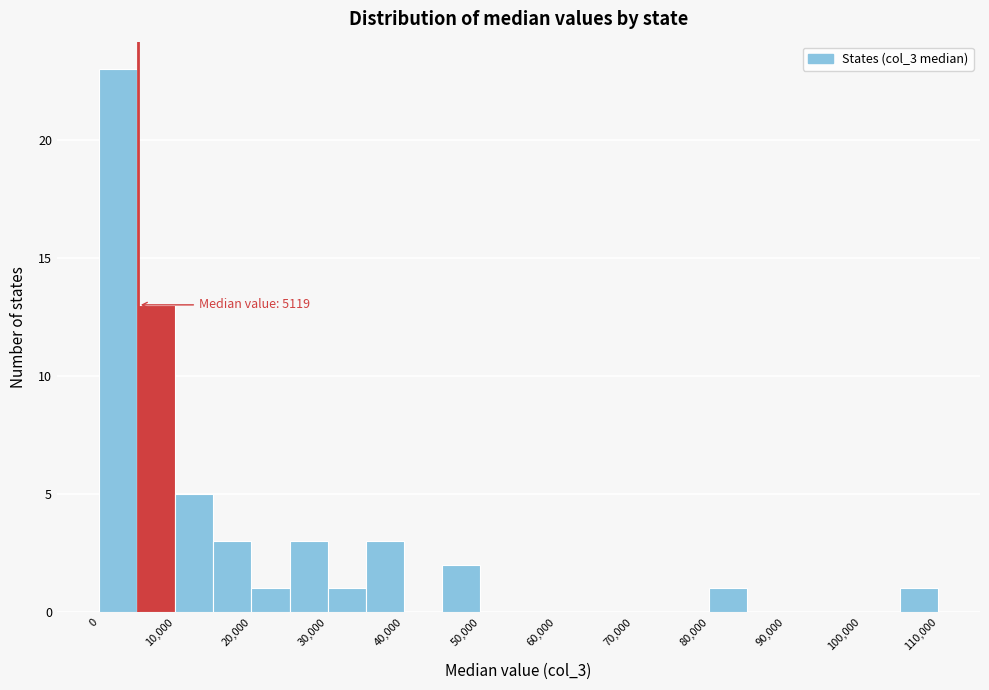

Over which range of the x-axis is the bar tallest?

0 to 5000